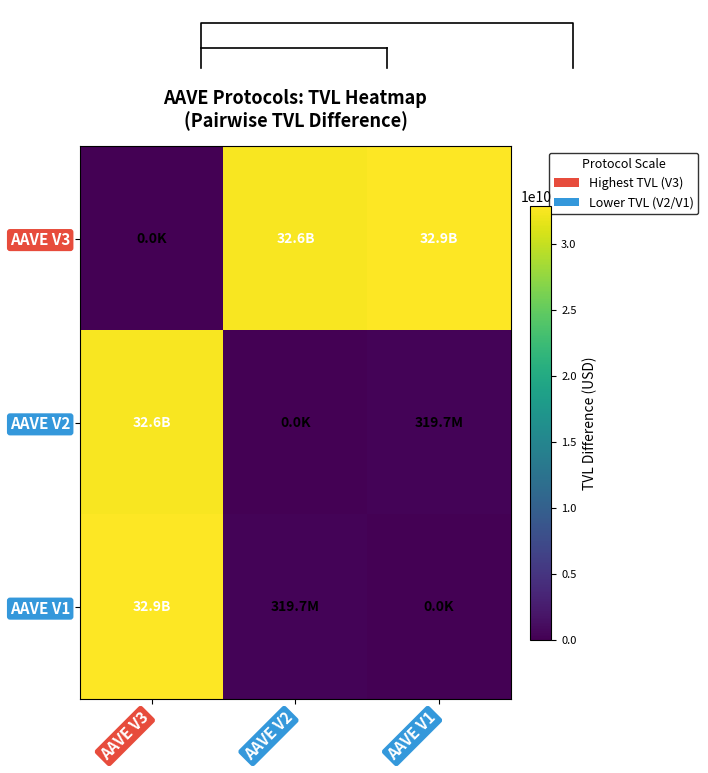

Reading left to right, what are all the values shown in this chart?

AAVE V3: AAVE V3=0.0	AAVE V2=32581075108.0	AAVE V1=32900793600.2
AAVE V2: AAVE V3=32581075108.0	AAVE V2=0.0	AAVE V1=319718492.3
AAVE V1: AAVE V3=32900793600.2	AAVE V2=319718492.3	AAVE V1=0.0